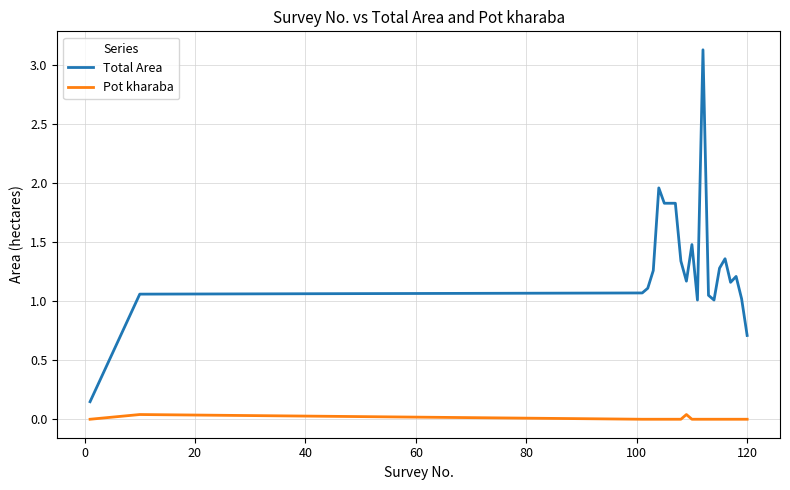

List the series in order of their overall mean, lowest first.

Pot kharaba, Total Area